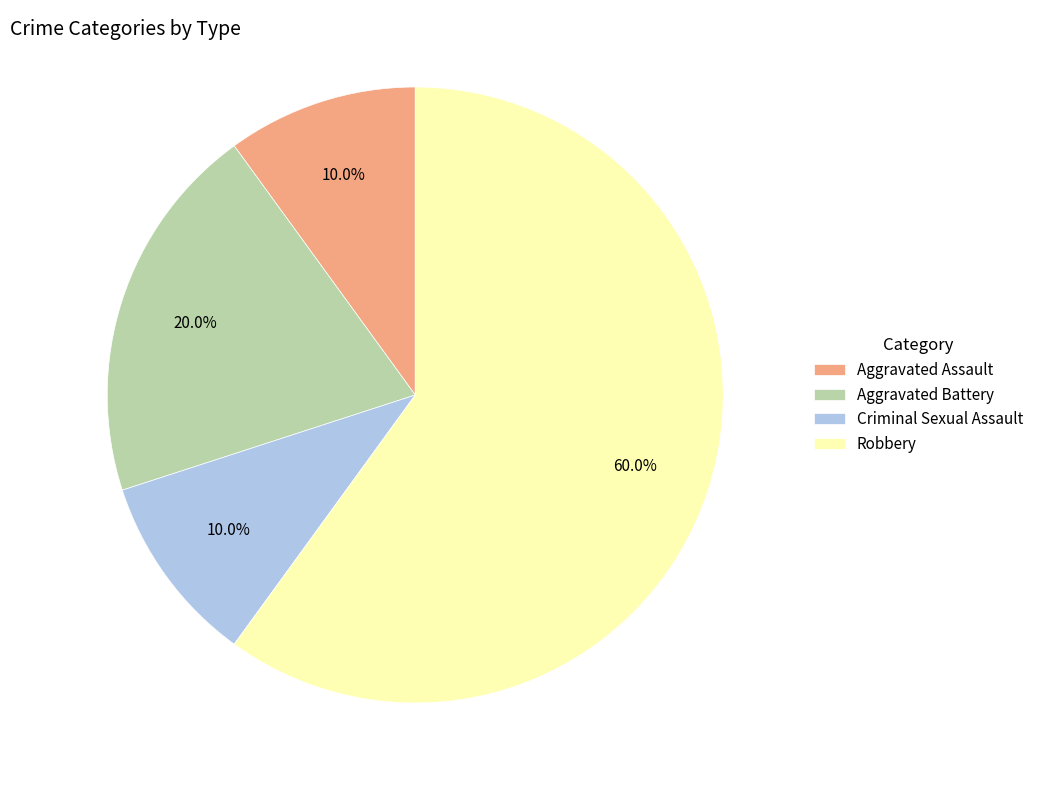

Which slice is the largest?

Robbery